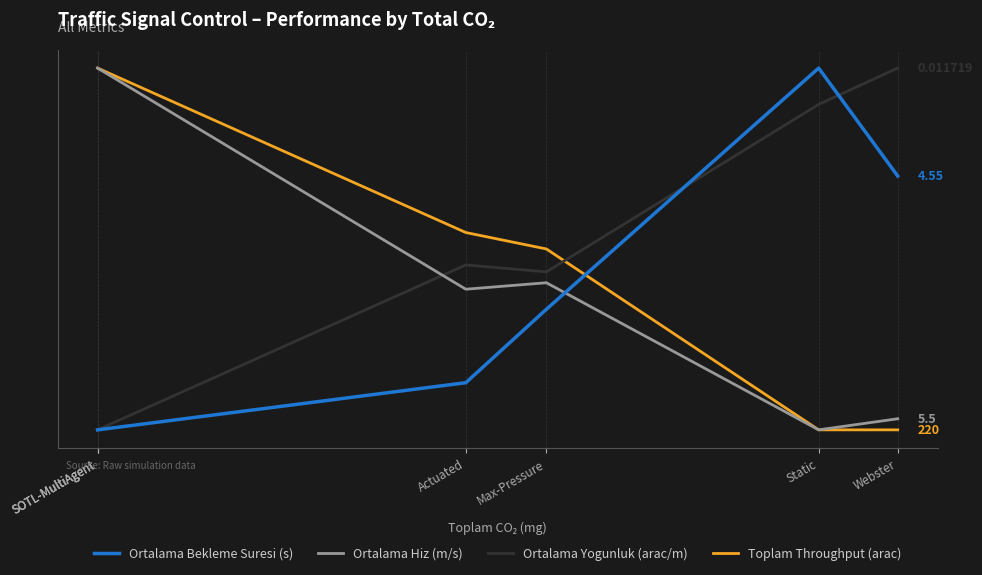

True or false: Ortalama Hiz (m/s) has a value of 4.0 at Actuated.

True